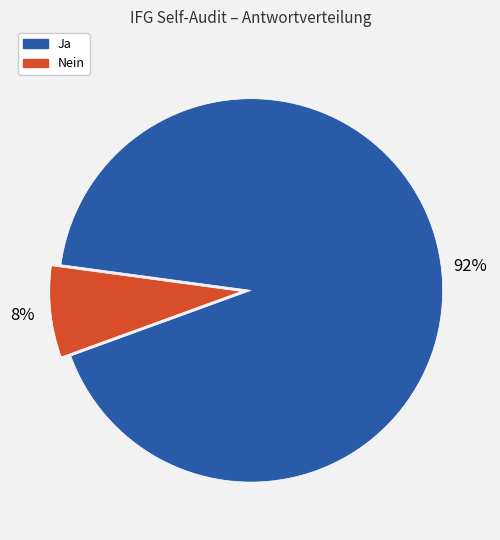

To the nearest percent, what is the average slice percentage?

50%